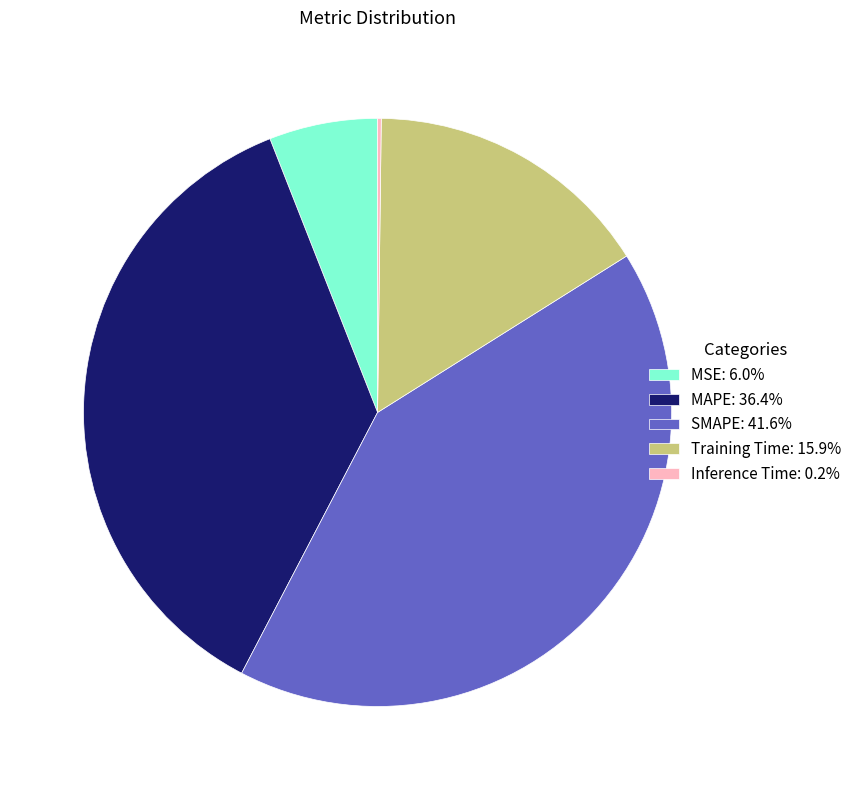

Does MAPE: 36.4% account for over 50% of the chart?

No